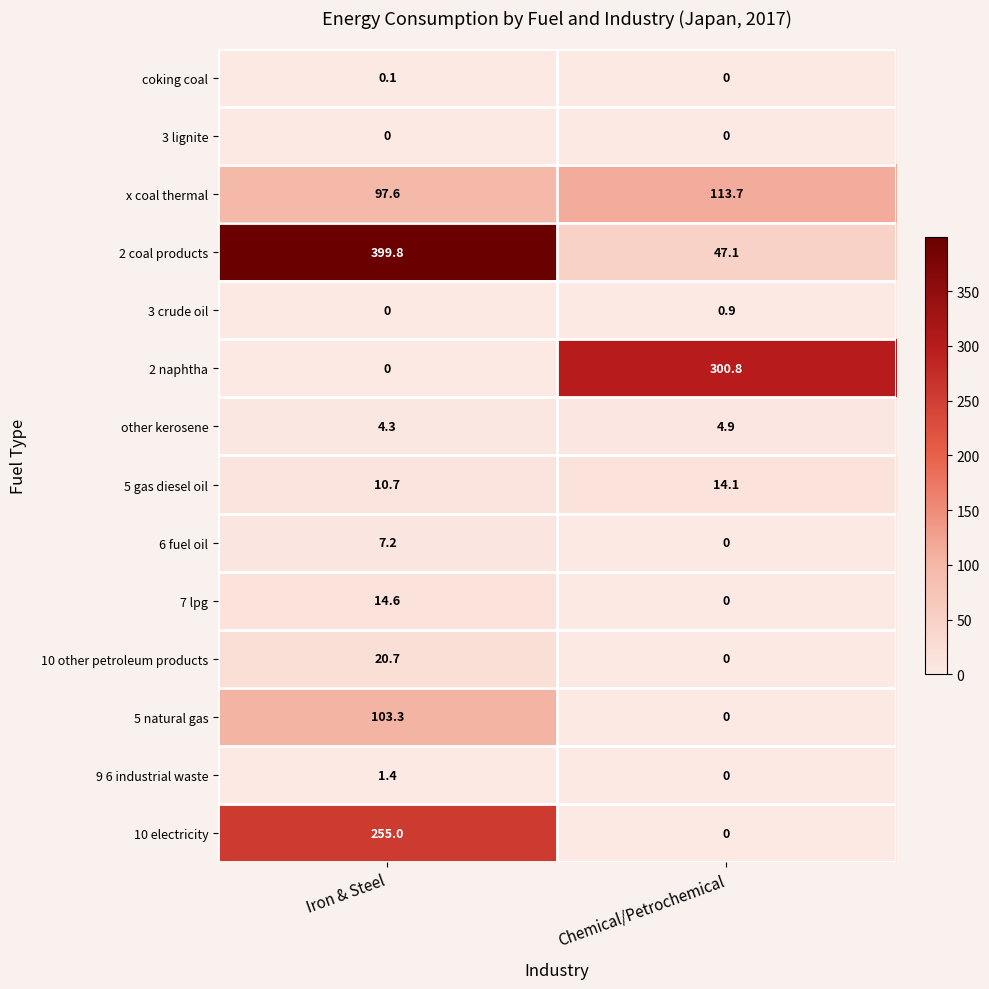

How many positive values does the 3 crude oil series have?

1